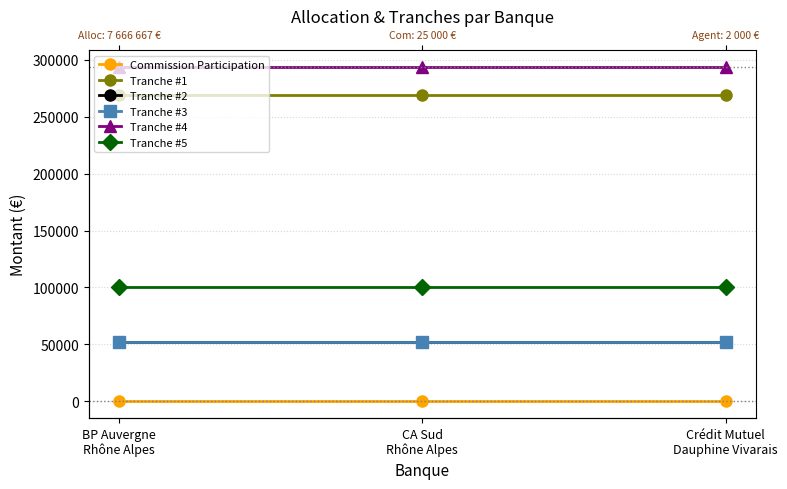

How many data points does each series have?

3